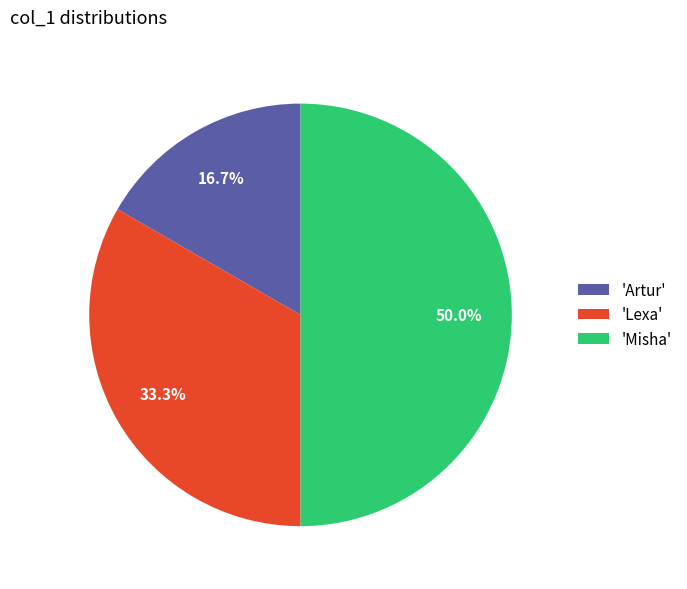

What is the total percentage of 'Artur' and 'Lexa'?

50.0%